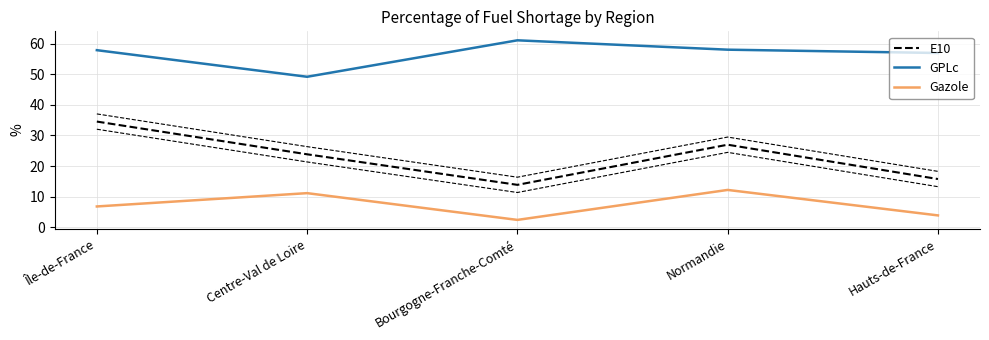

Which series changed the most between Île-de-France and Hauts-de-France?

E10